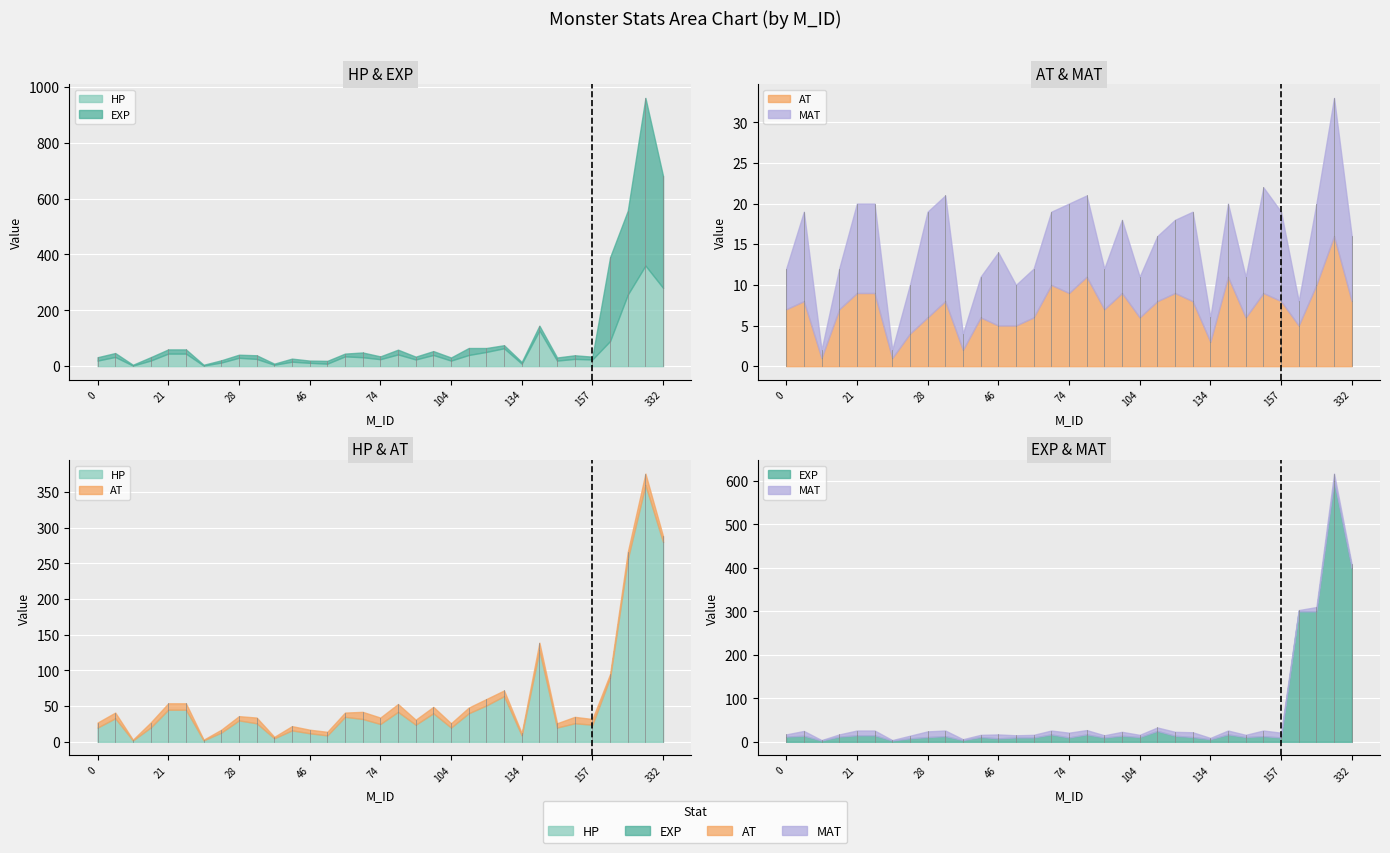

How many lines are shown in the chart?

4